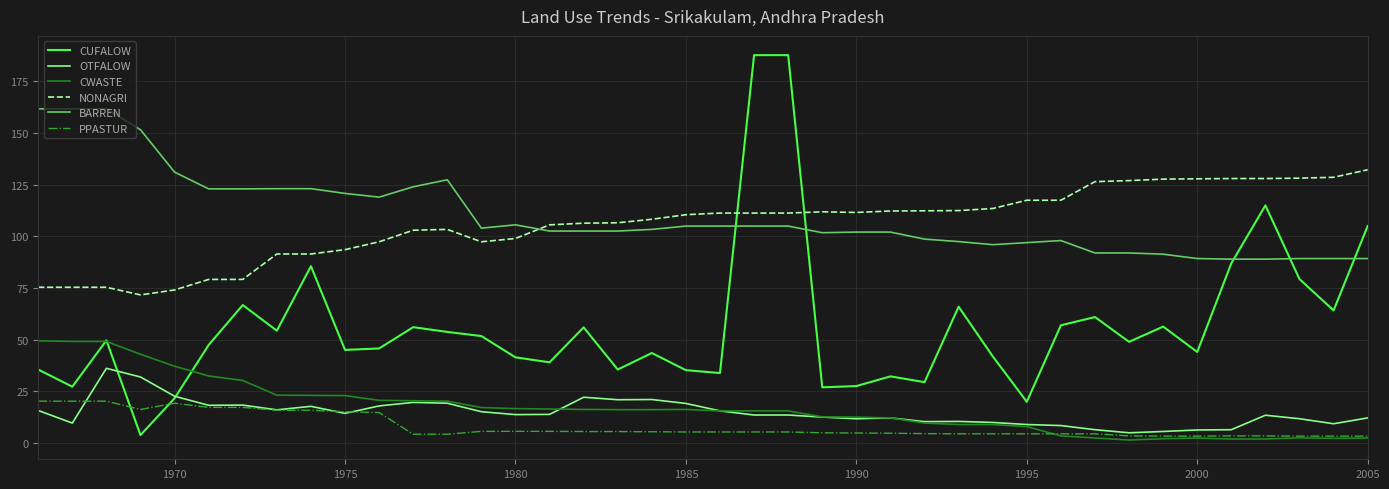

What is the difference between the maximum and minimum values in the PPASTUR series?

16.9